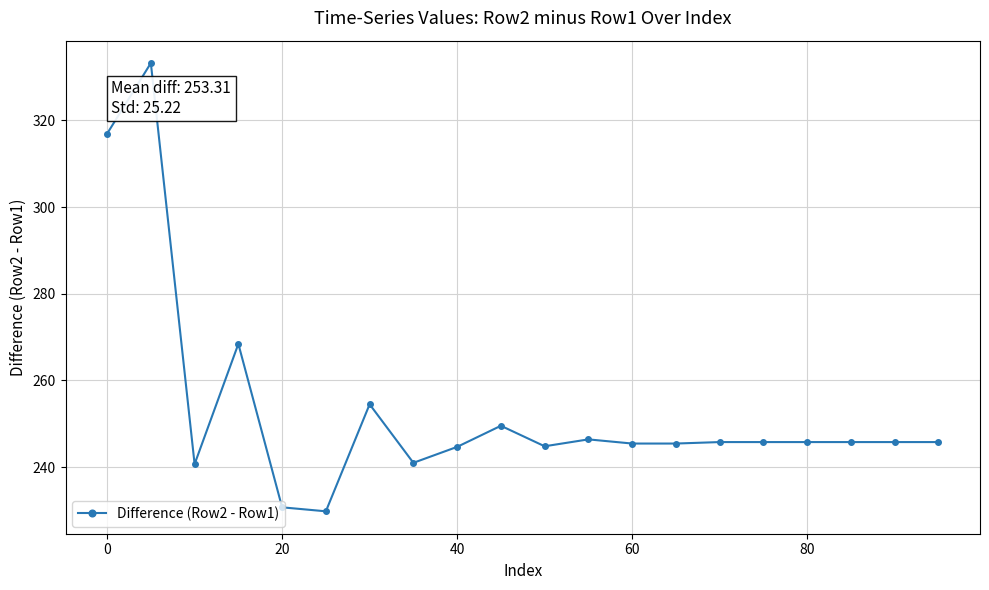

What is the average value?

253.3